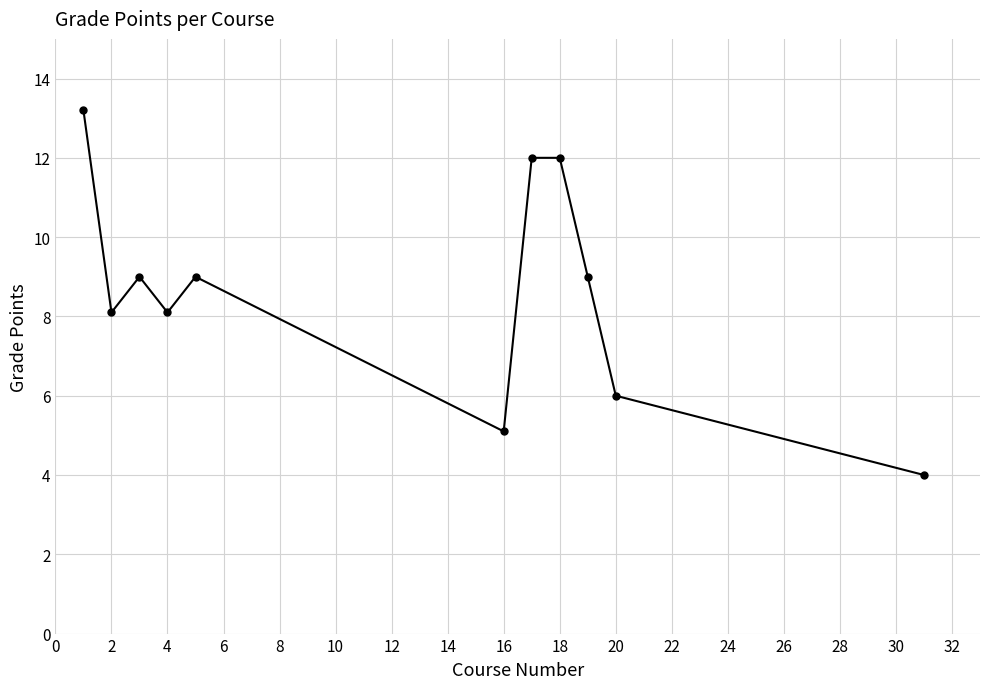

What is the greatest value displayed?

13.2